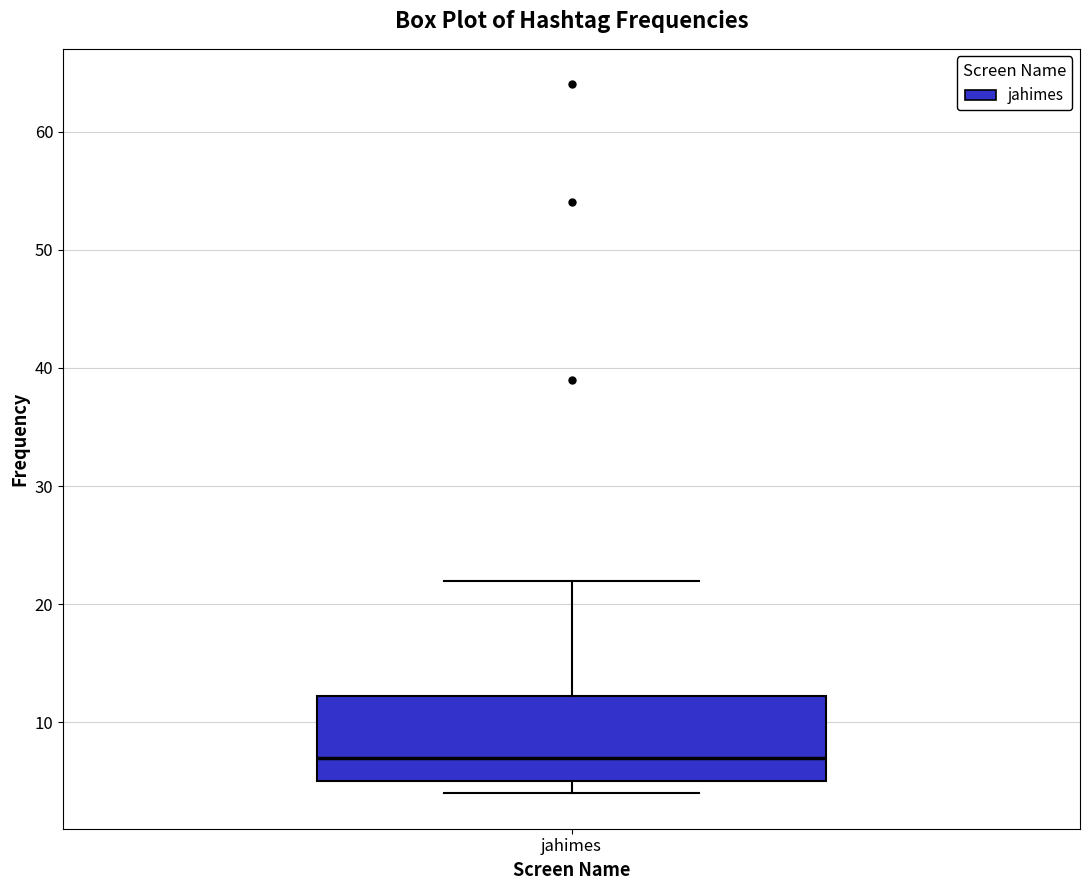

Where does the median line of the box for jahimes sit on the y-axis? The values are not printed on the chart, so give them approximately, as read against the axis.

7